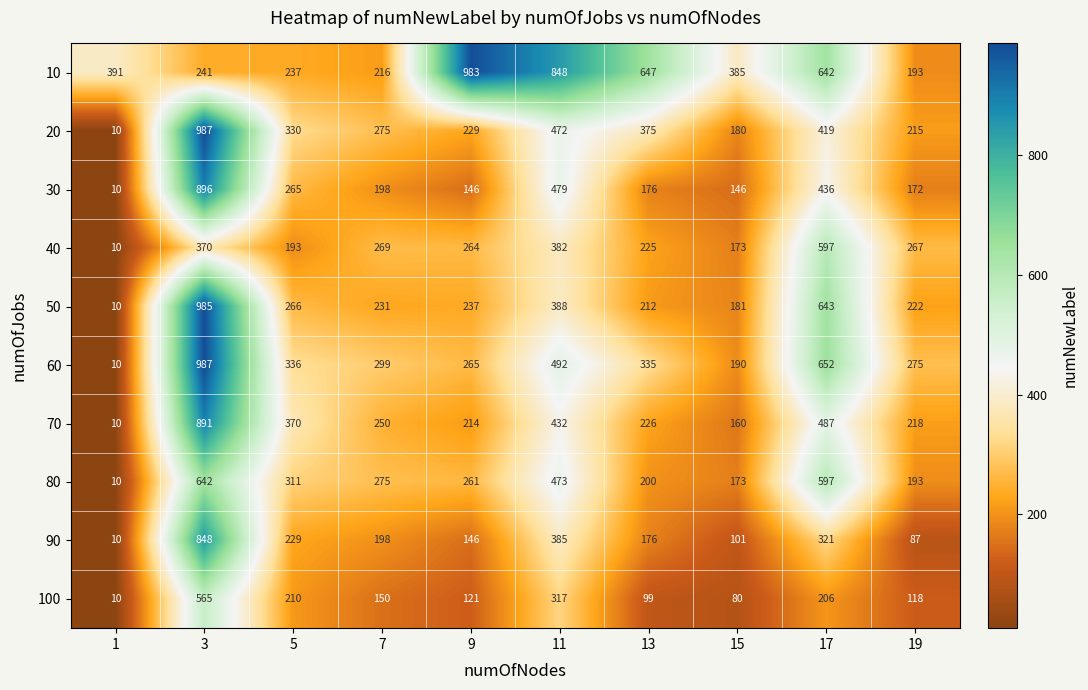

At how many categories does at least one series exceed 218?

10